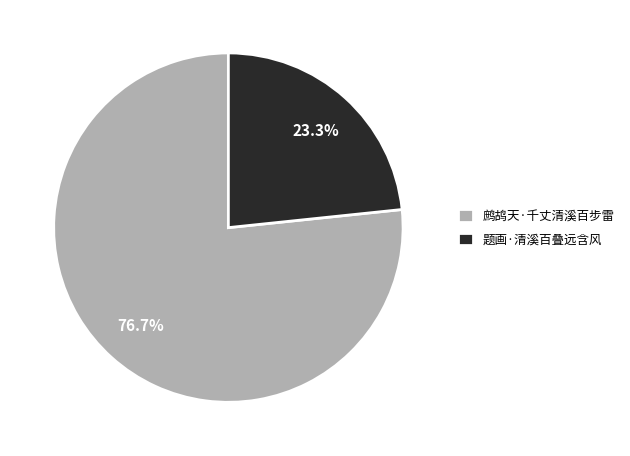

What percentage is the 鹧鸪天·千丈清溪百步雷 slice, to the nearest percent?

77%